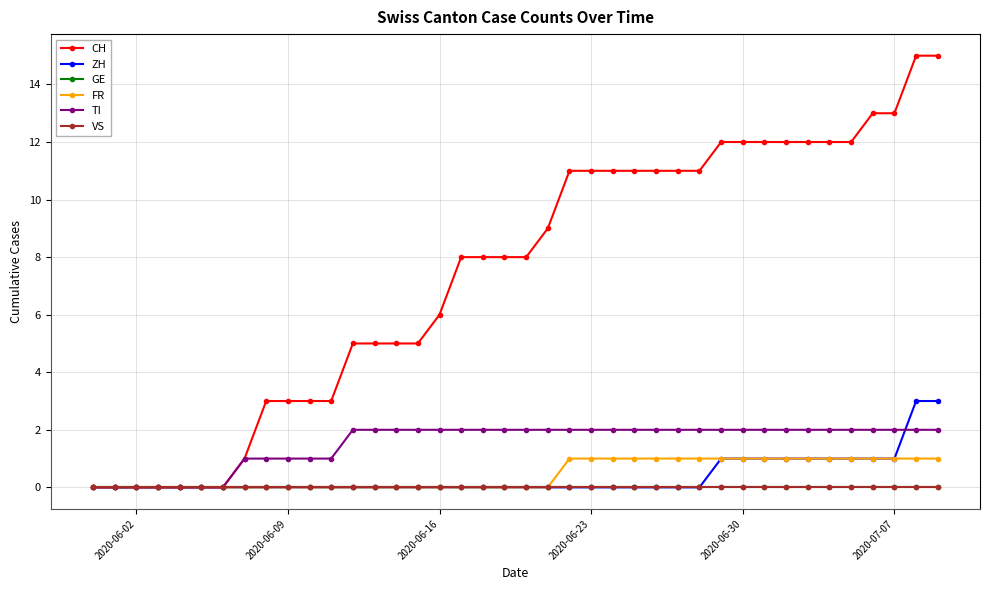

Rank the series by their maximum value, from lowest to highest.

GE, VS, FR, TI, ZH, CH